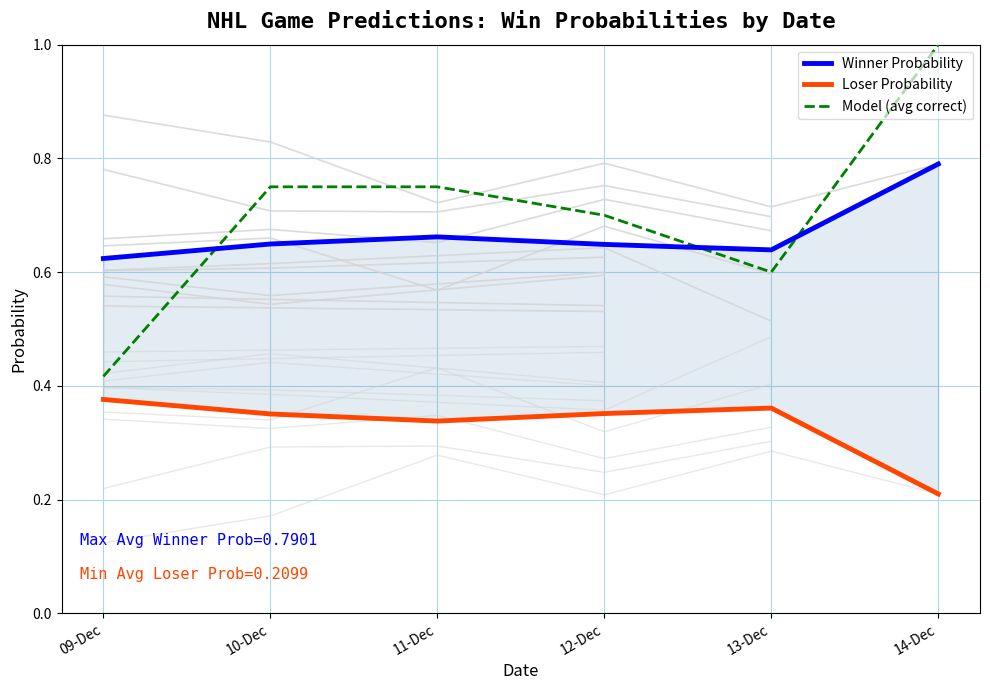

True or false: Winner Probability and Loser Probability intersect in this chart.

False